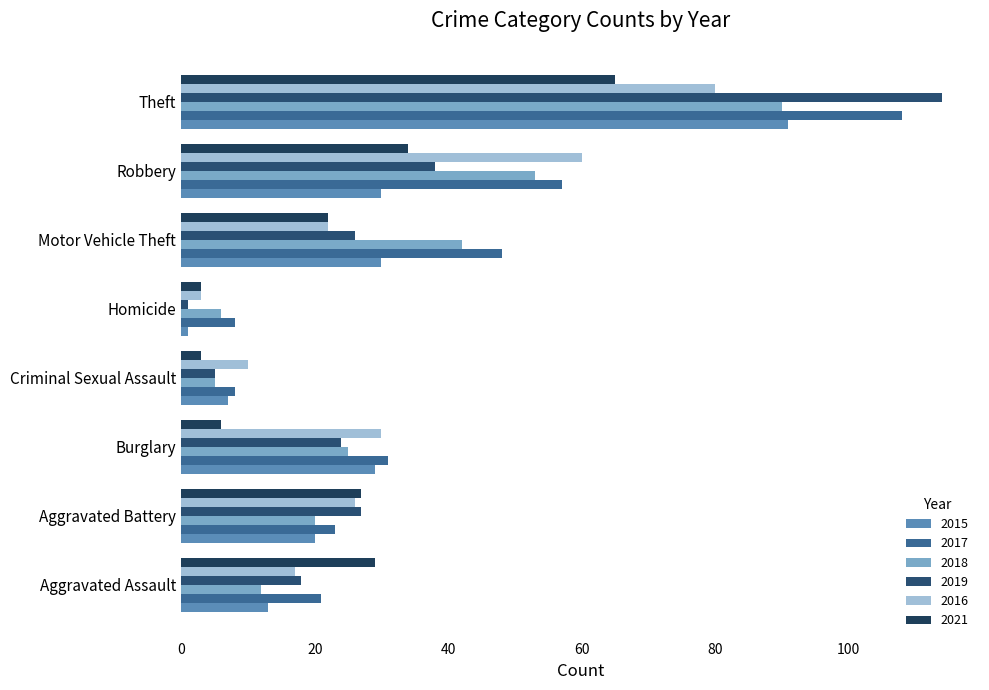

What is the sum of all 2018 values?

253